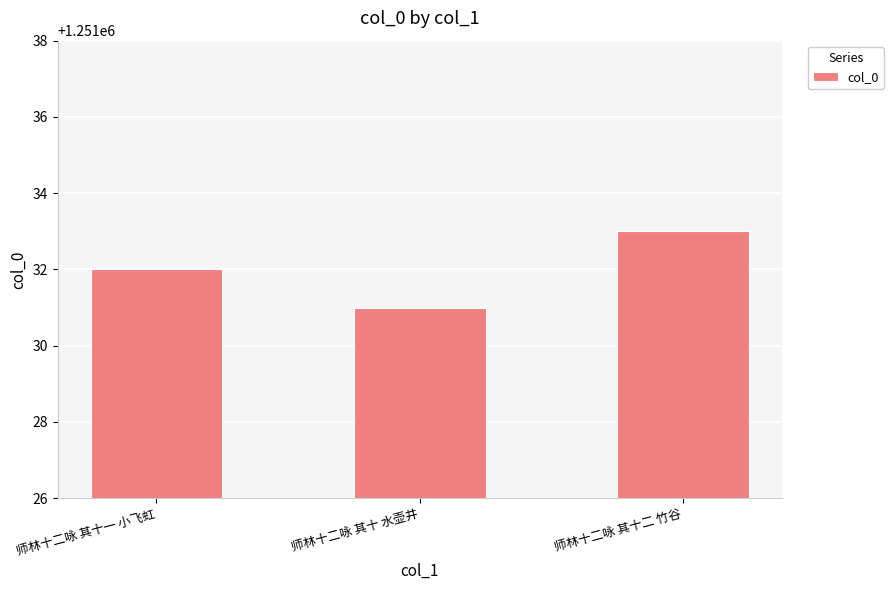

What is the label of the 1st bar from the right?

师林十二咏 其十二 竹谷